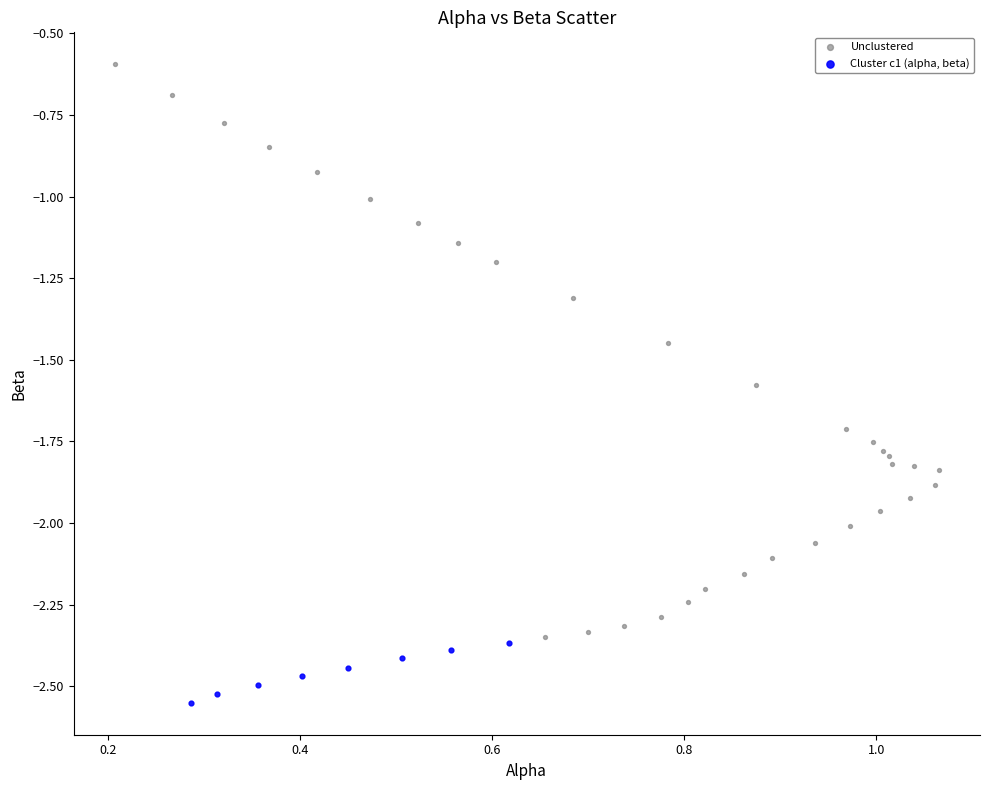

Which series reaches the minimum Y coordinate?

Cluster c1 (alpha, beta)